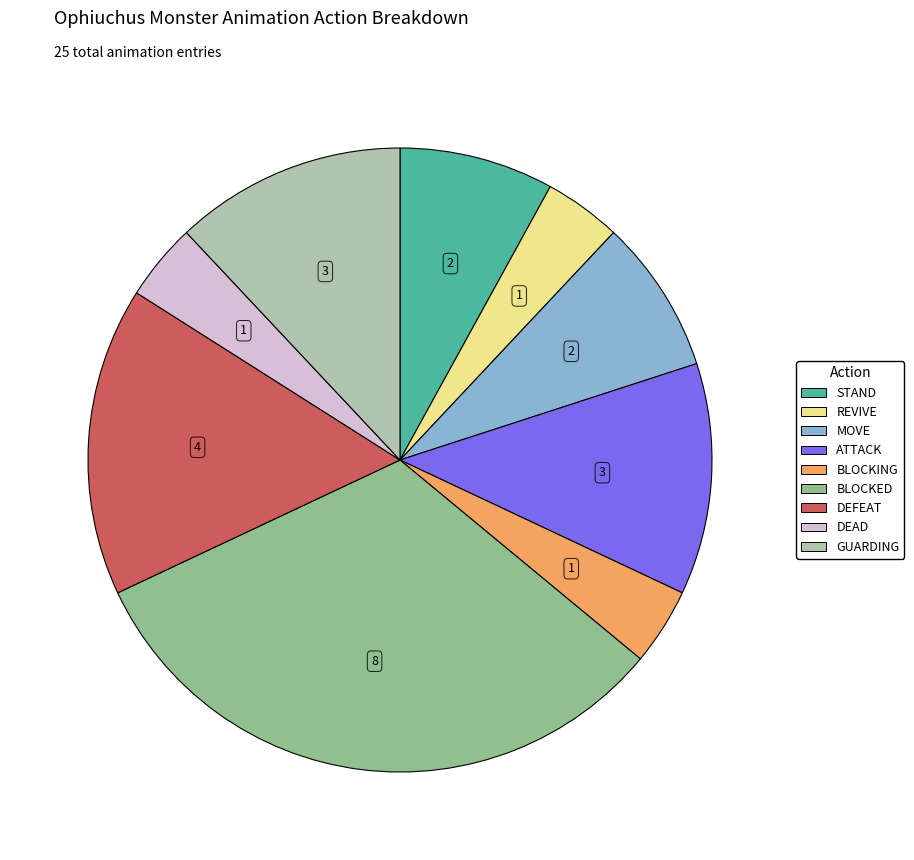

Is DEFEAT the majority of the pie?

No